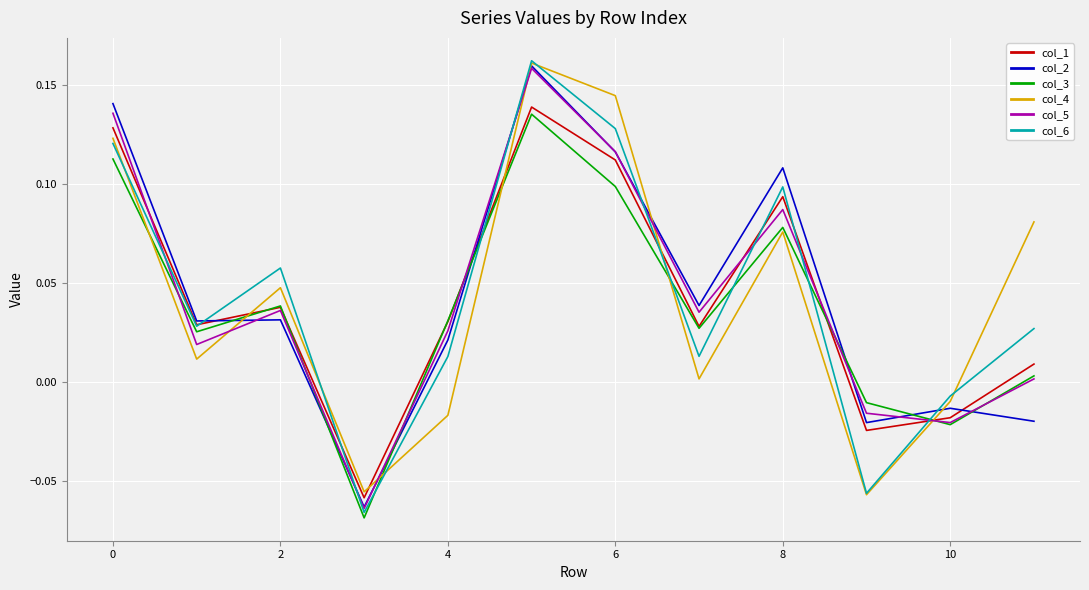

How many intersections are there between col_1 and col_4?

5